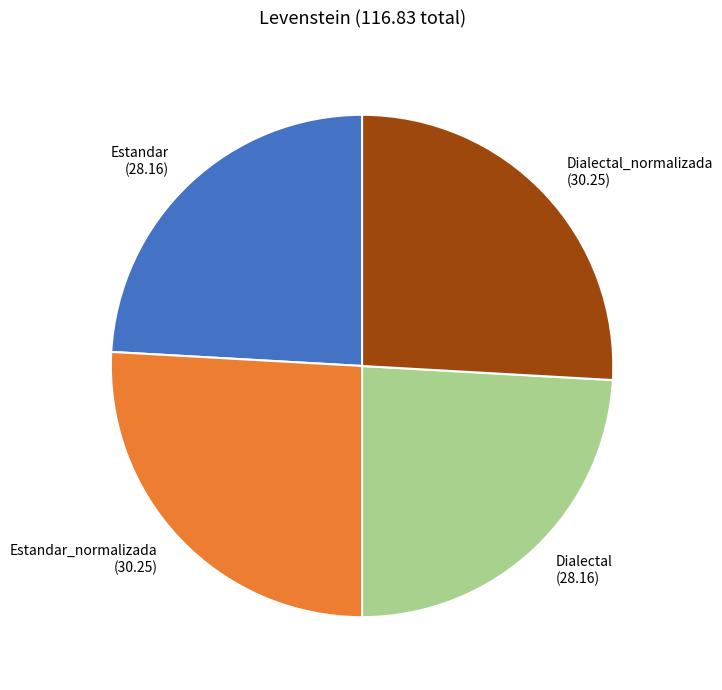

Approximately how many times larger is the value at Estandar_normalizada compared to Dialectal_normalizada?

1.0